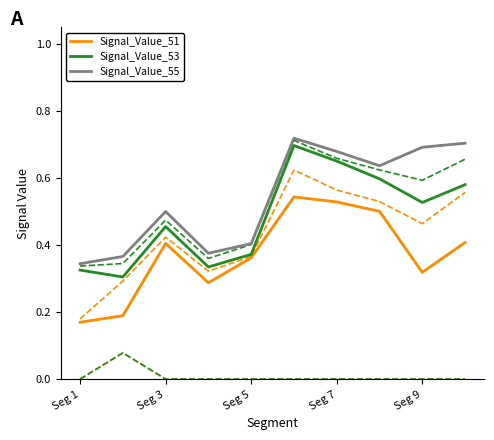

How many Signal_Value_51 values are between 0 and 1?

10